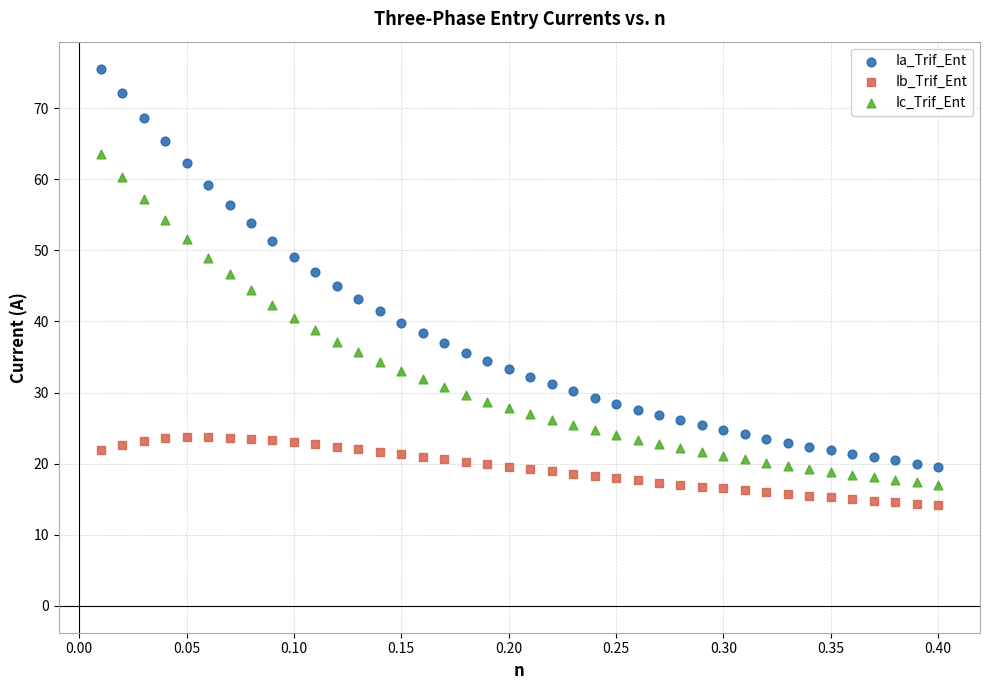

Which series has the largest Y range (max minus min)?

Ia_Trif_Ent